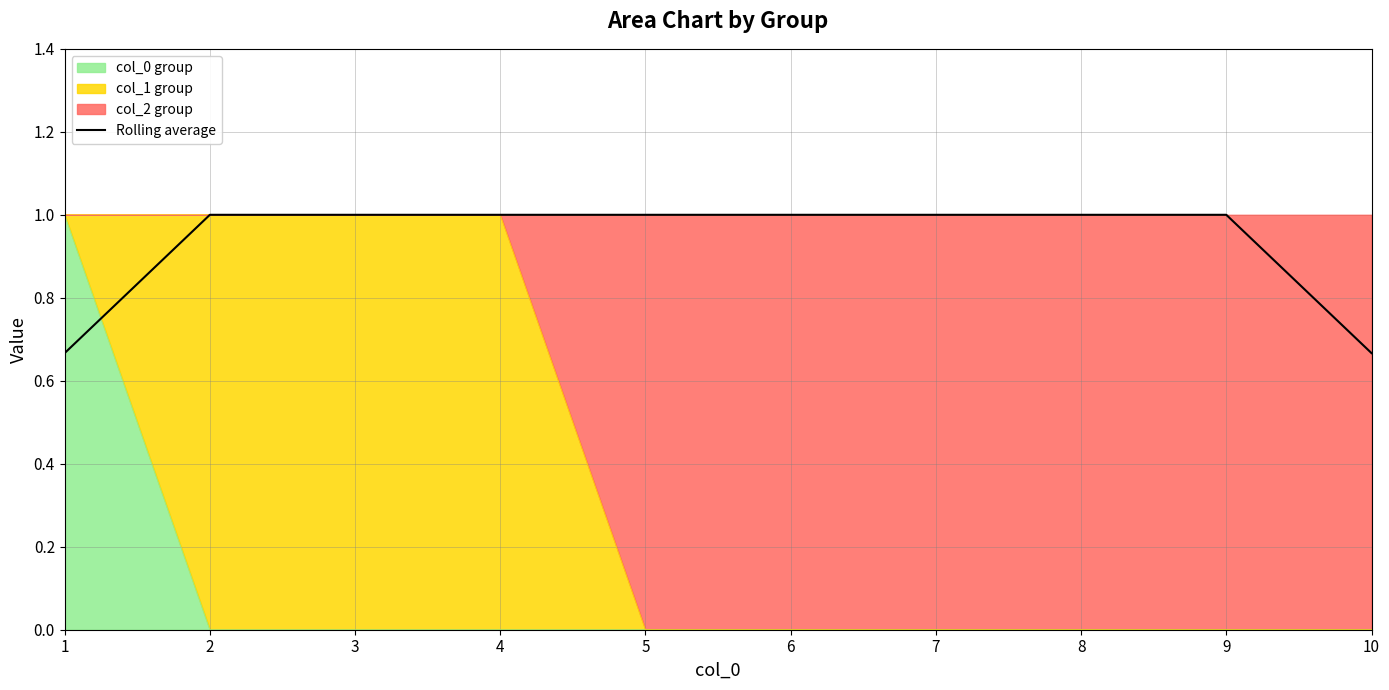

What is the value of the 6th point from the left?

1.0